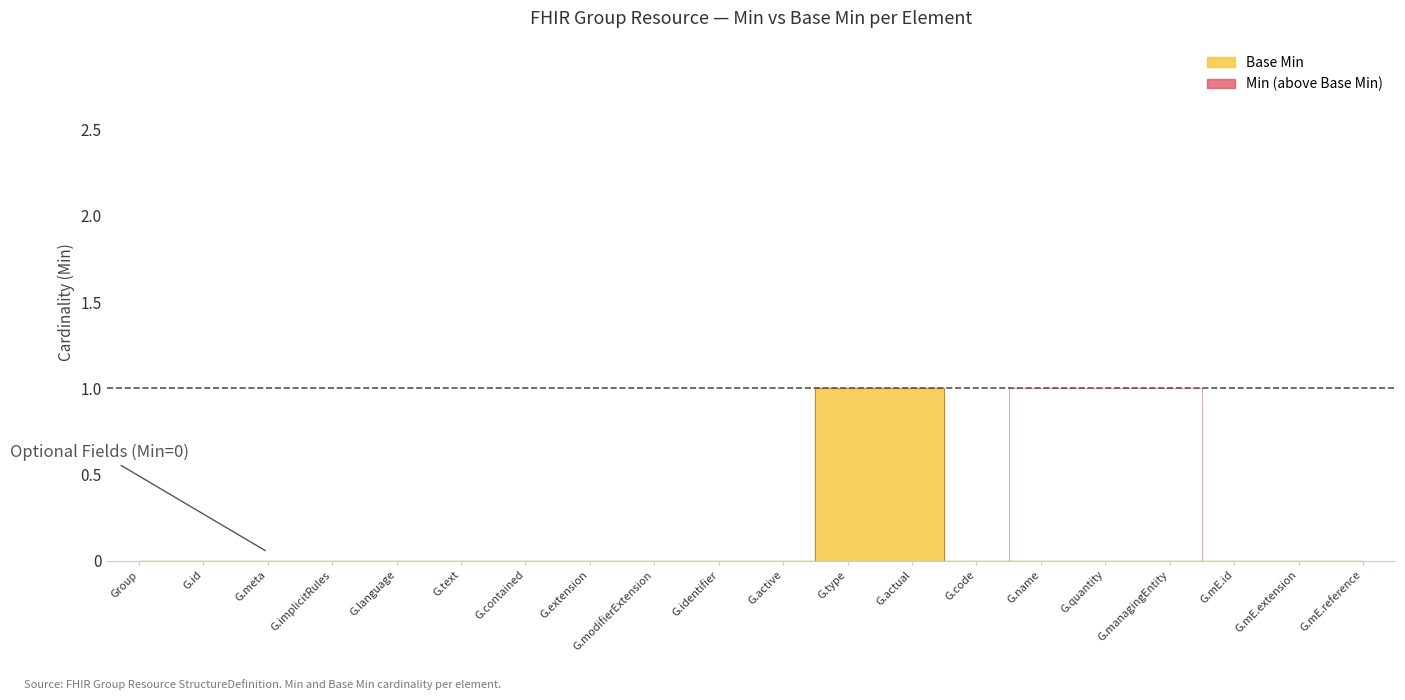

Reading left to right, transcribe all the data shown in this chart.

Min: 0	0	0	0	0	0	0	0	0	0	0	1	1	0	1	1	1	0	0	0
Base Min: 0	0	0	0	0	0	0	0	0	0	0	1	1	0	0	0	0	0	0	0